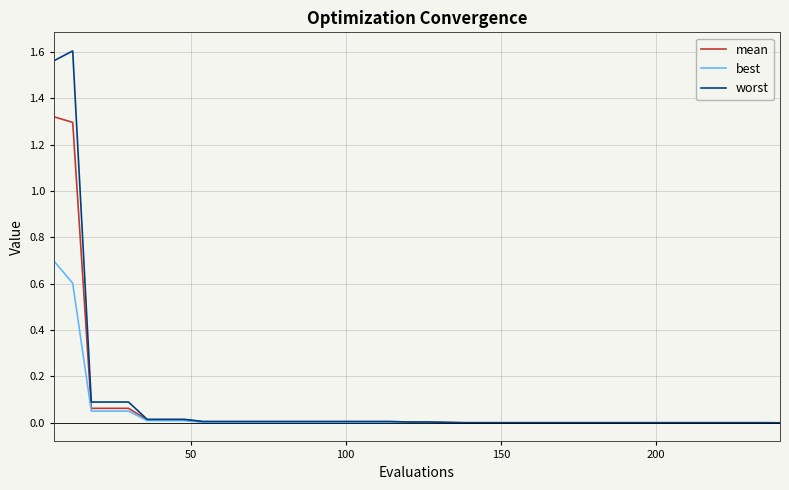

List the series in order of their peak value, highest first.

worst, mean, best